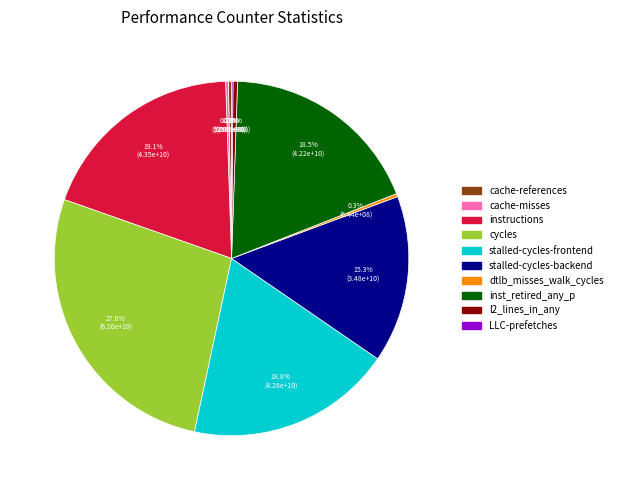

To the nearest percent, what is the difference between the stalled-cycles-frontend and cycles slice percentages?

8%